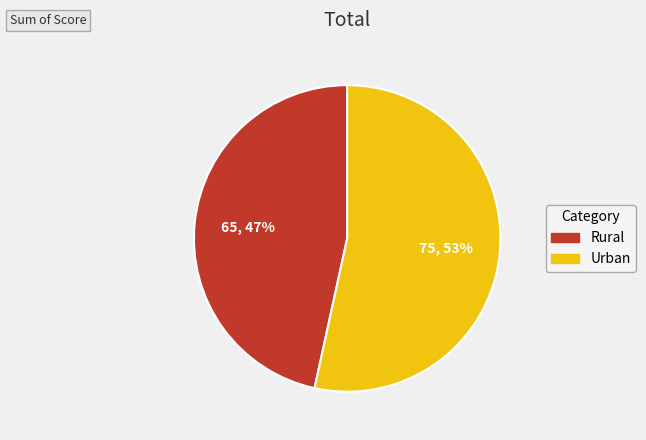

Which category has the biggest portion of the pie?

Urban